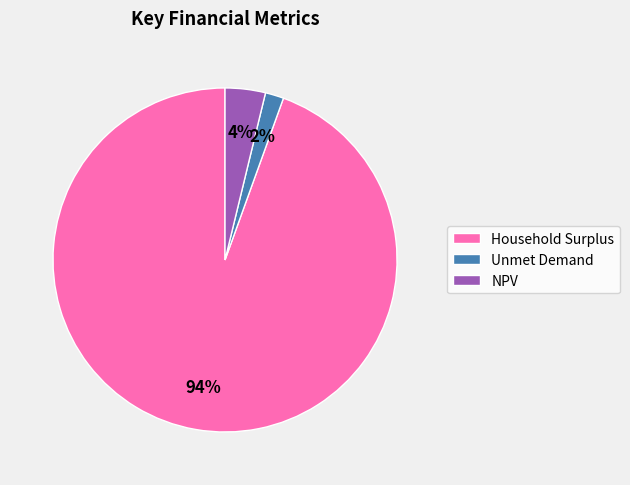

What is the largest slice in the pie chart?

Household Surplus